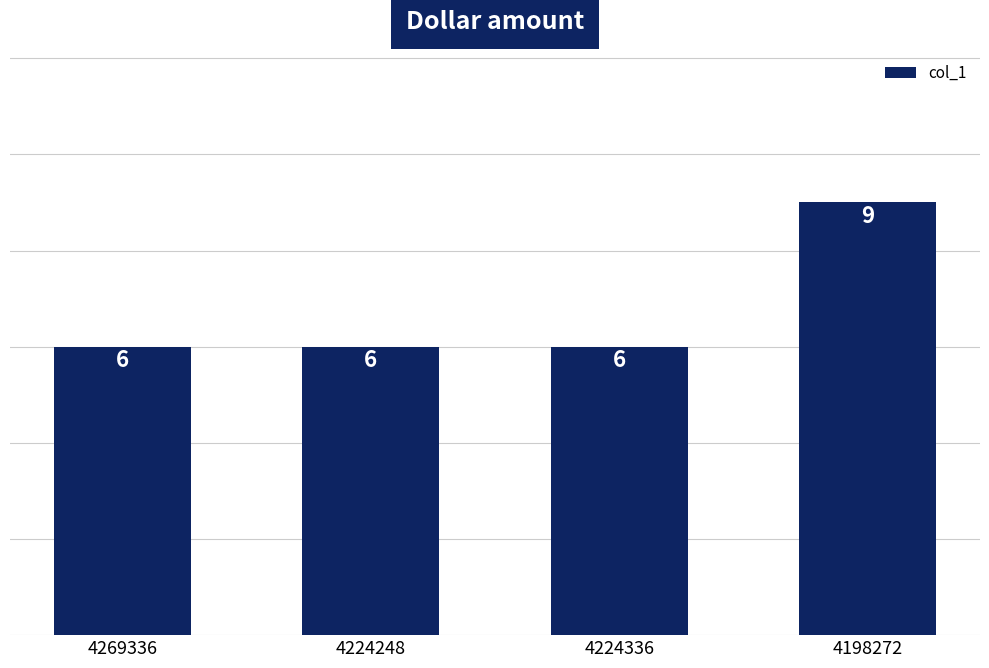

The value at 4224248 is 6. True or false?

True